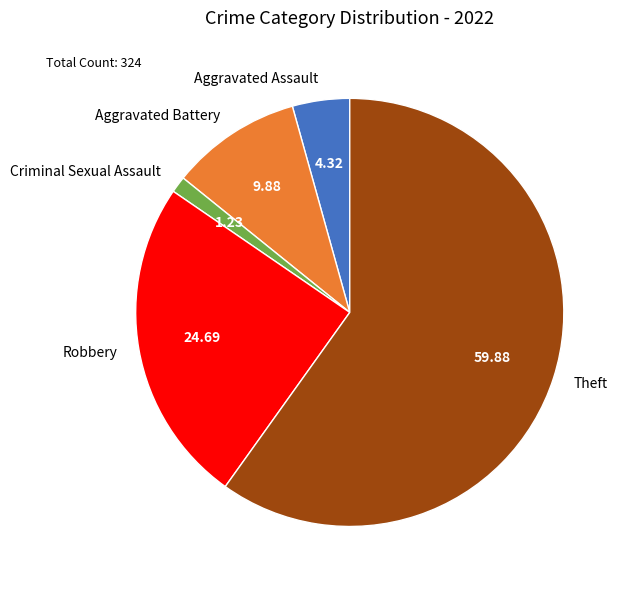

Which has a higher value, Theft or Aggravated Battery?

Theft